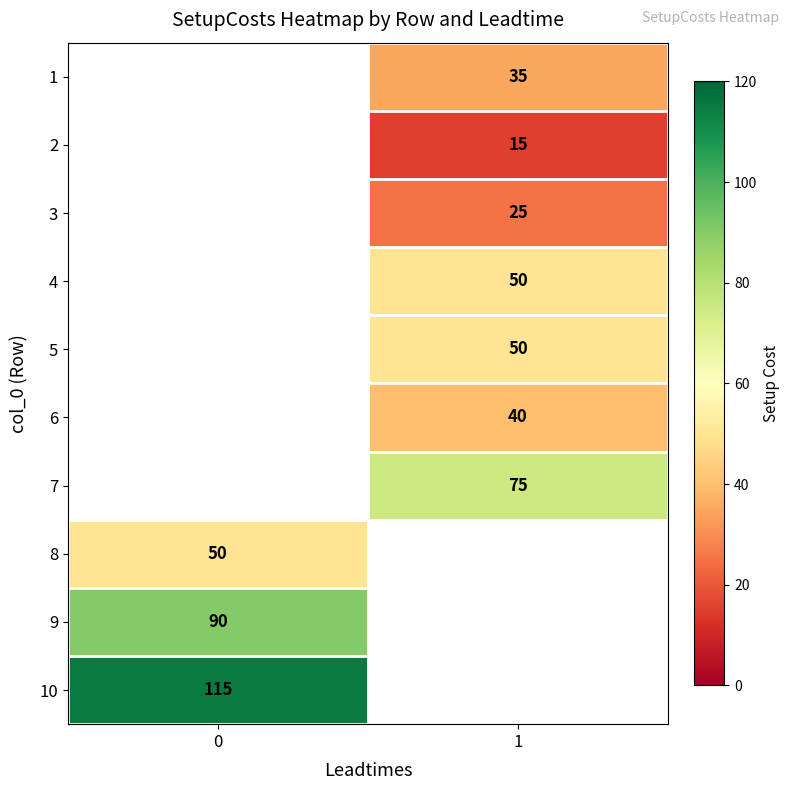

True or false: 4 has a value of 50 at 1.

True